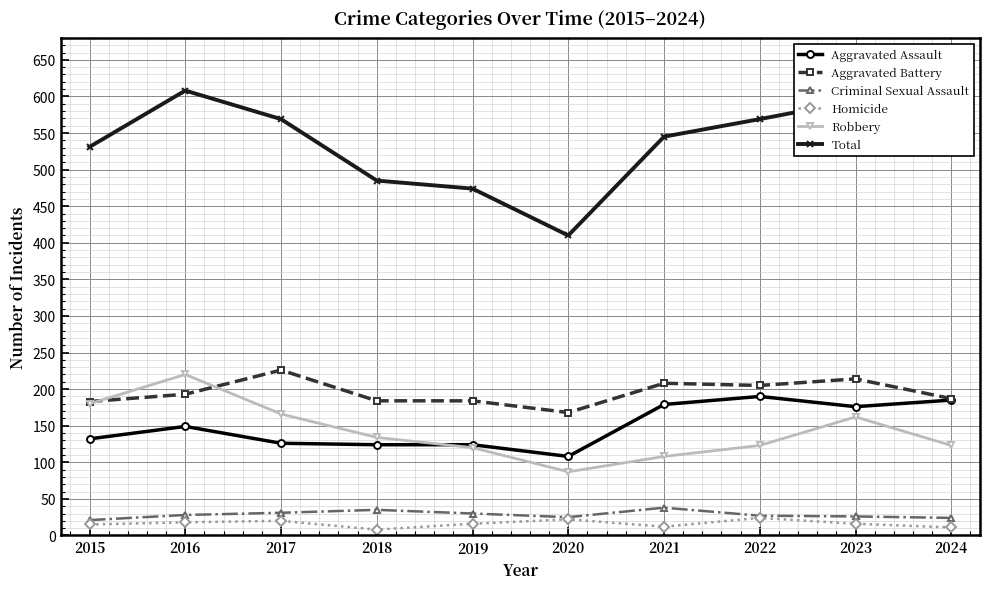

What is the value of the Aggravated Assault point at the 1st from the left?

132